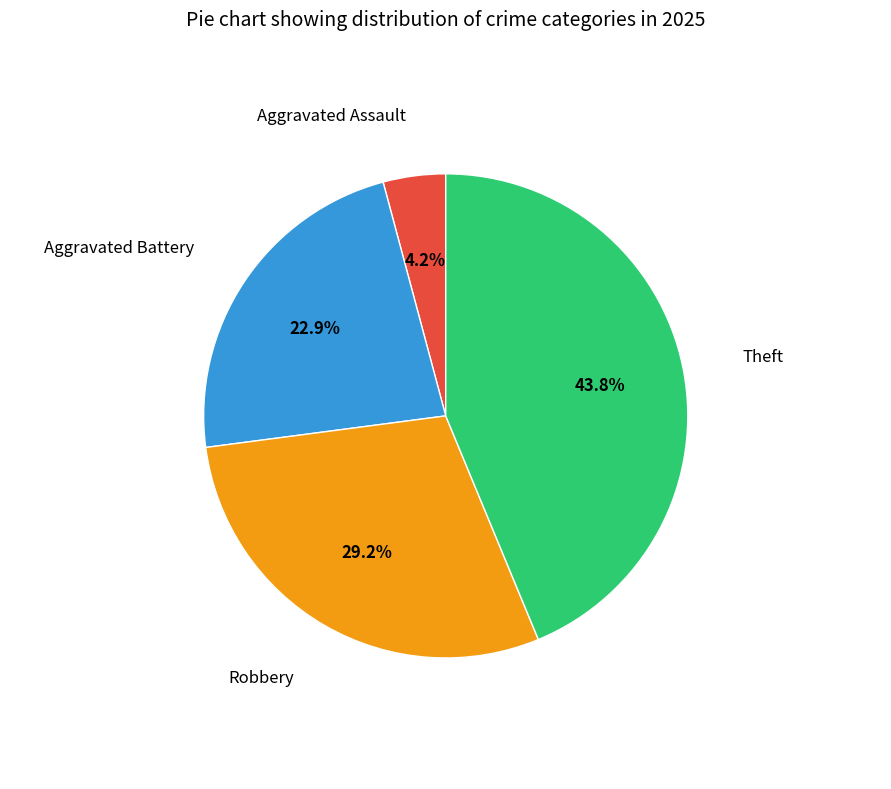

Is there any slice that represents more than half of the pie?

No